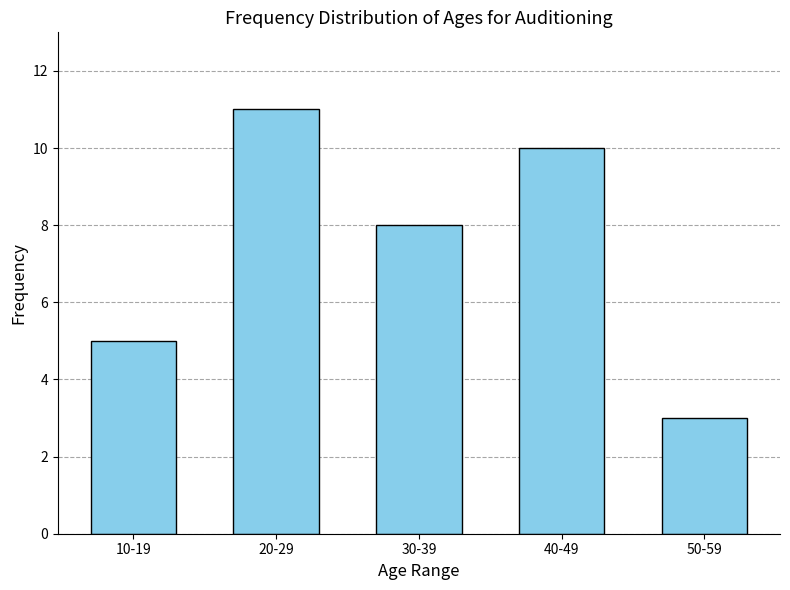

Reading left to right, what are all the values shown in this chart?

10-19=5	20-29=11	30-39=8	40-49=10	50-59=3